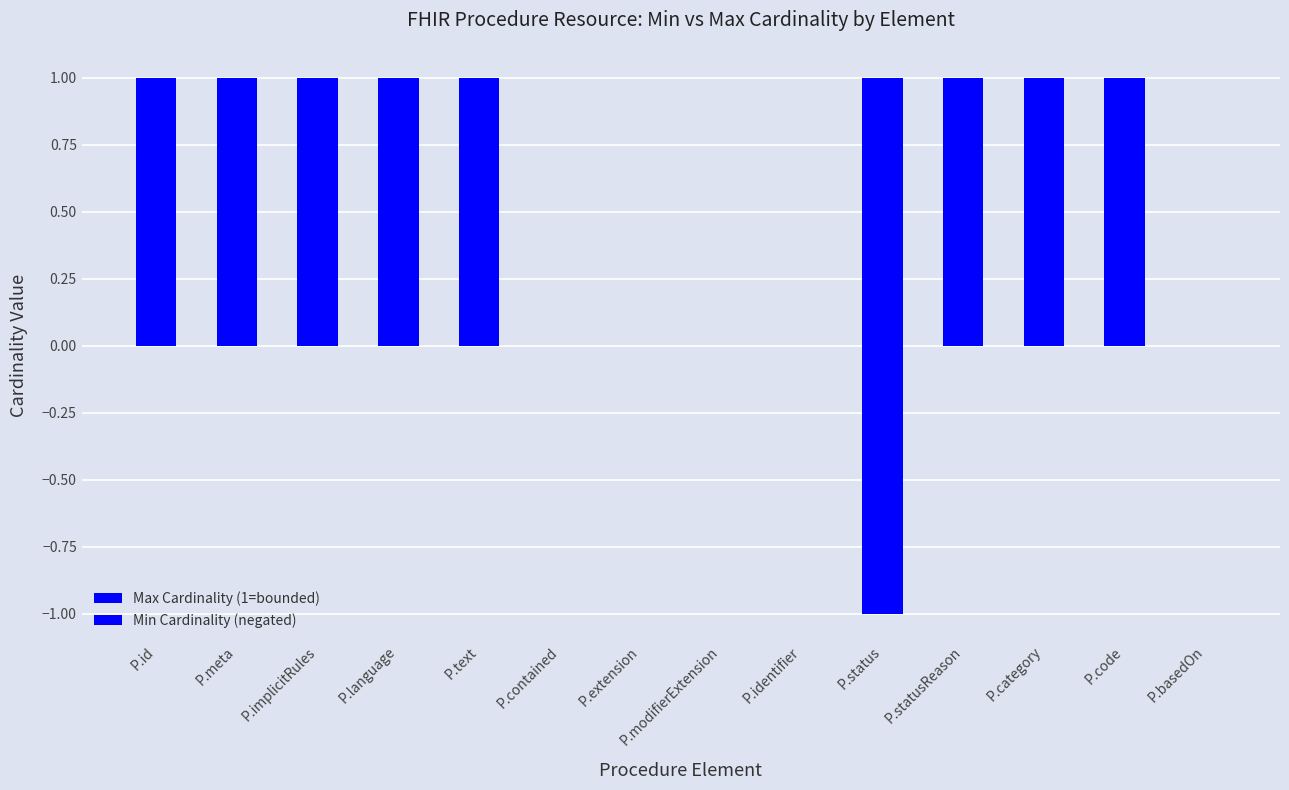

Which series has the largest total across all categories?

Max Cardinality (1=bounded)